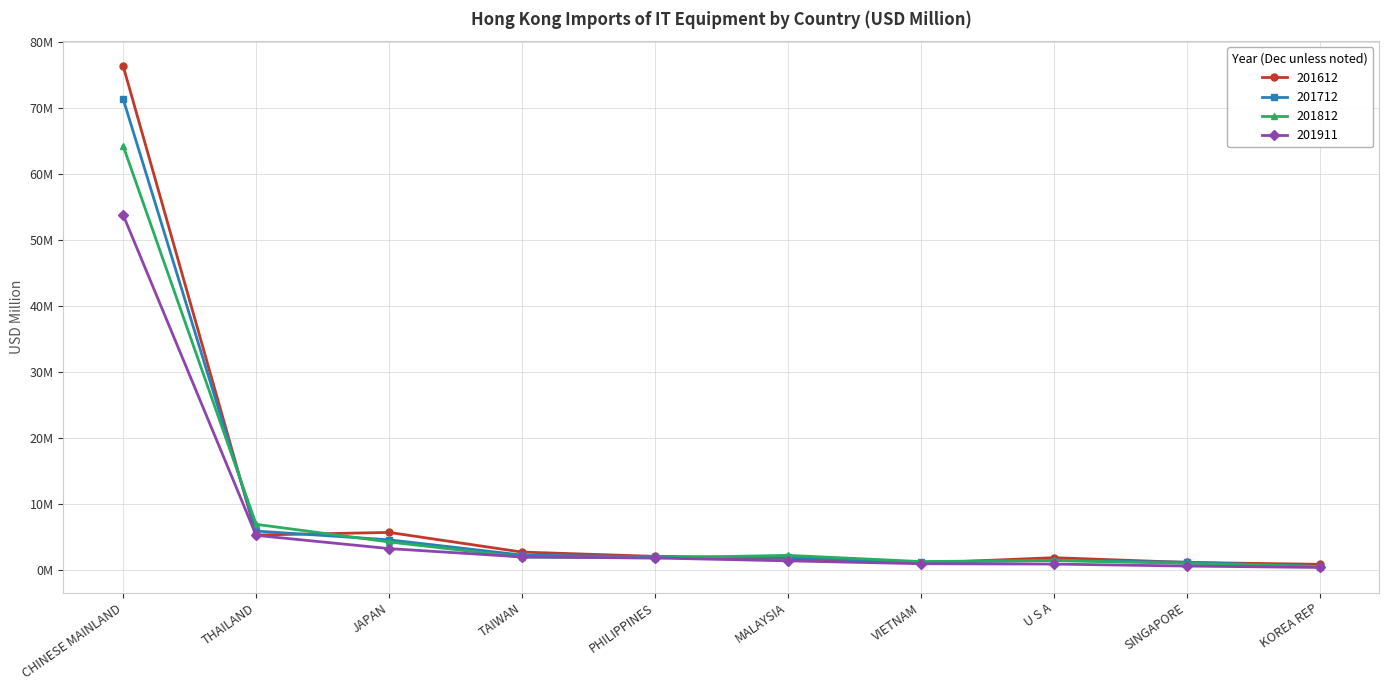

Does the chart have visible grid lines?

Yes